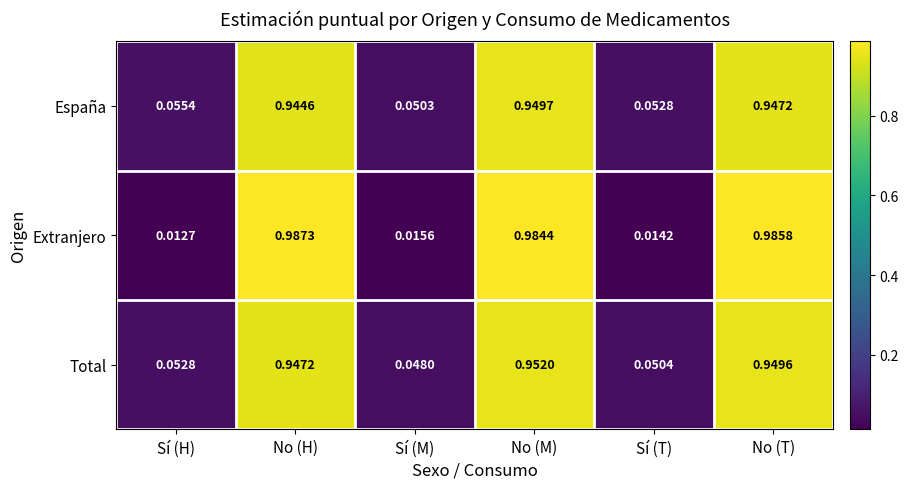

Where is Total nearest to the value 0?

Sí (M)